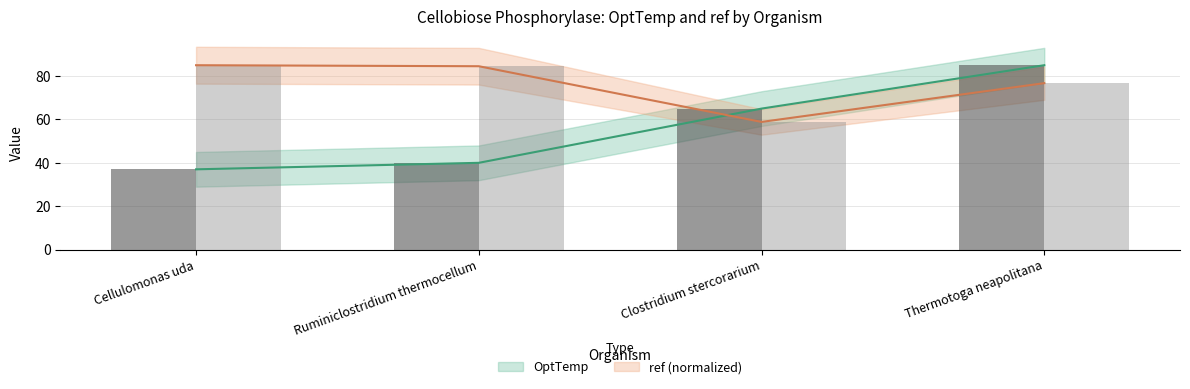

At which category is the sum across all series the highest?

Thermotoga neapolitana